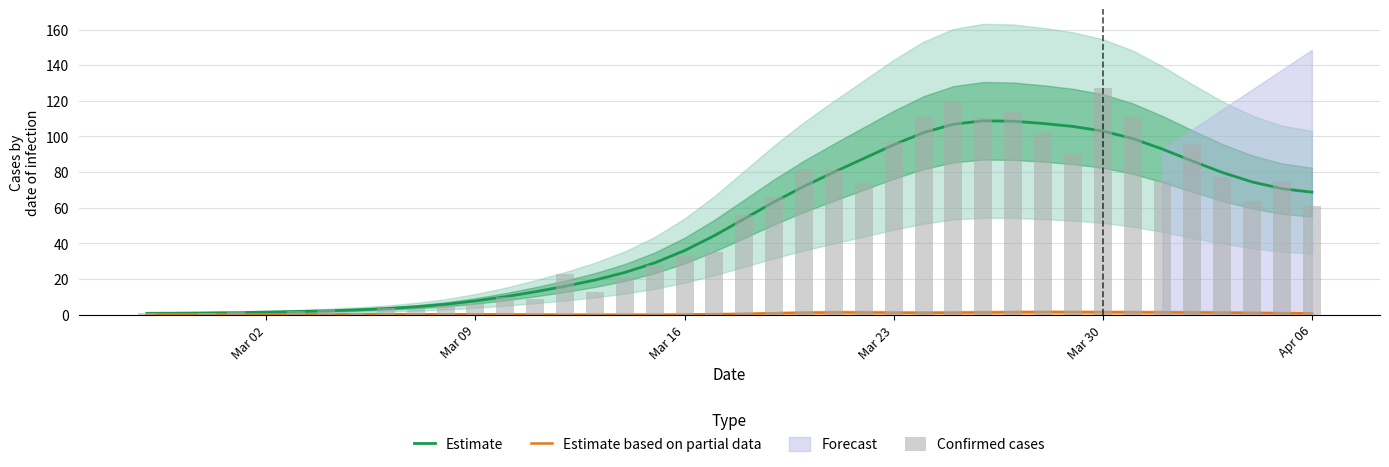

At how many categories does at least one series exceed 11?

27